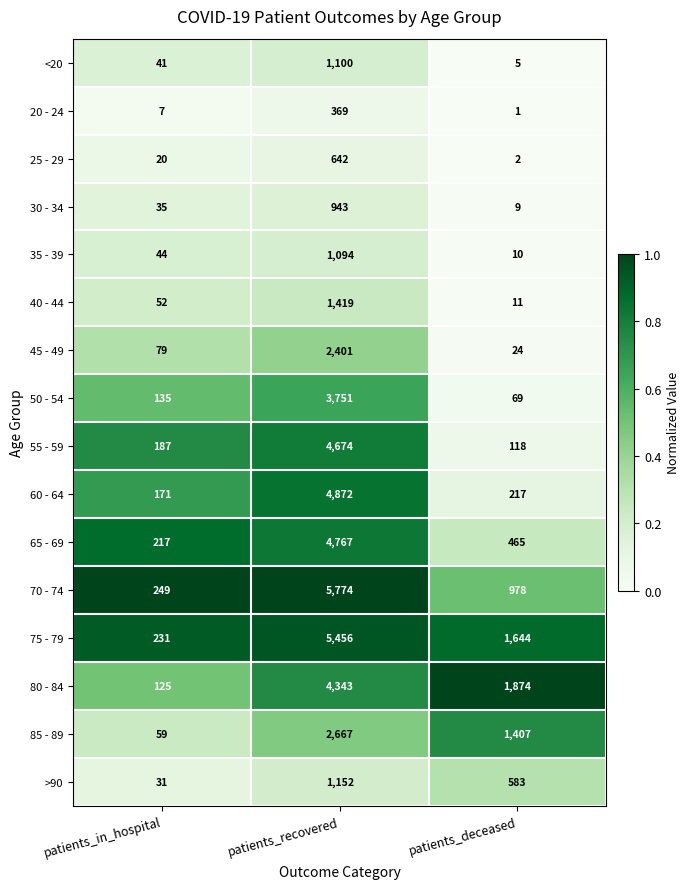

What is the sum of the 55 - 59 values at patients_deceased and patients_in_hospital?

305